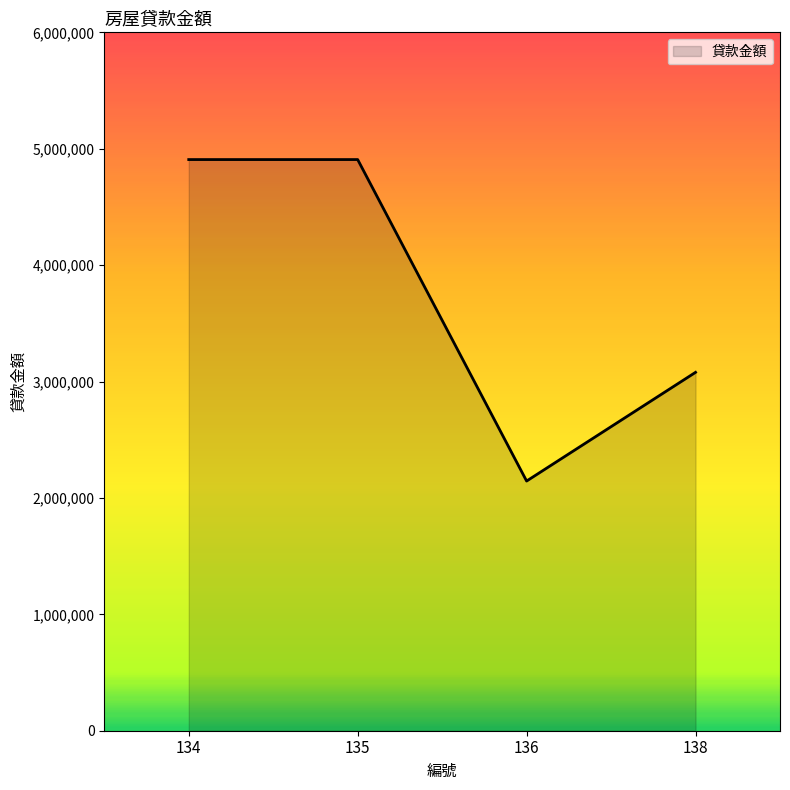

What is the minimum value shown in the chart?

2145070